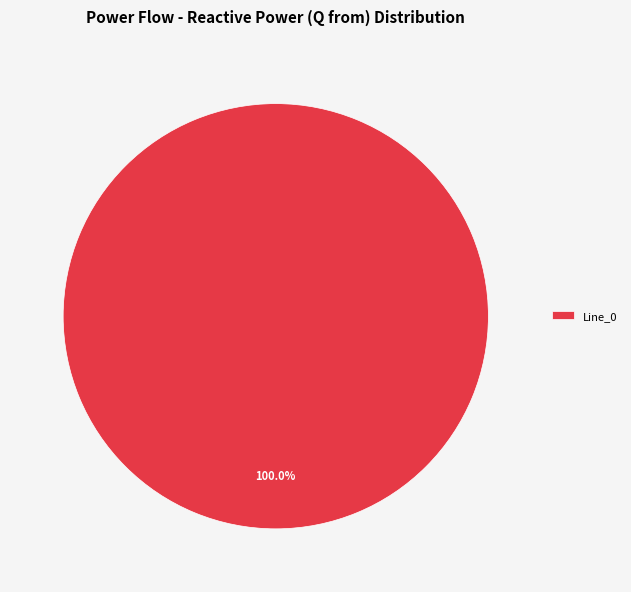

Is there a majority slice in this chart?

Yes